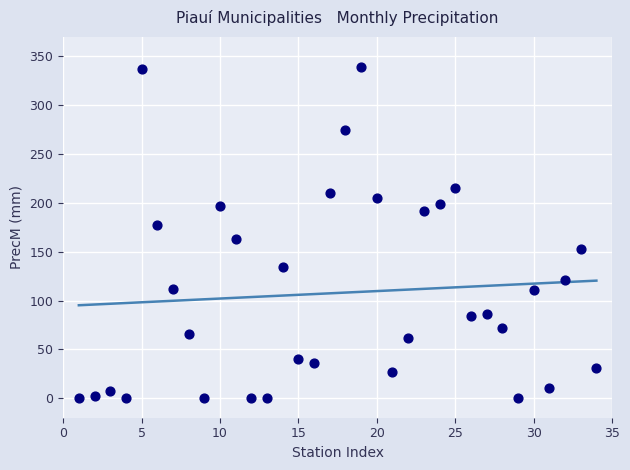

What is the range of Y values (max minus min)?

339.6